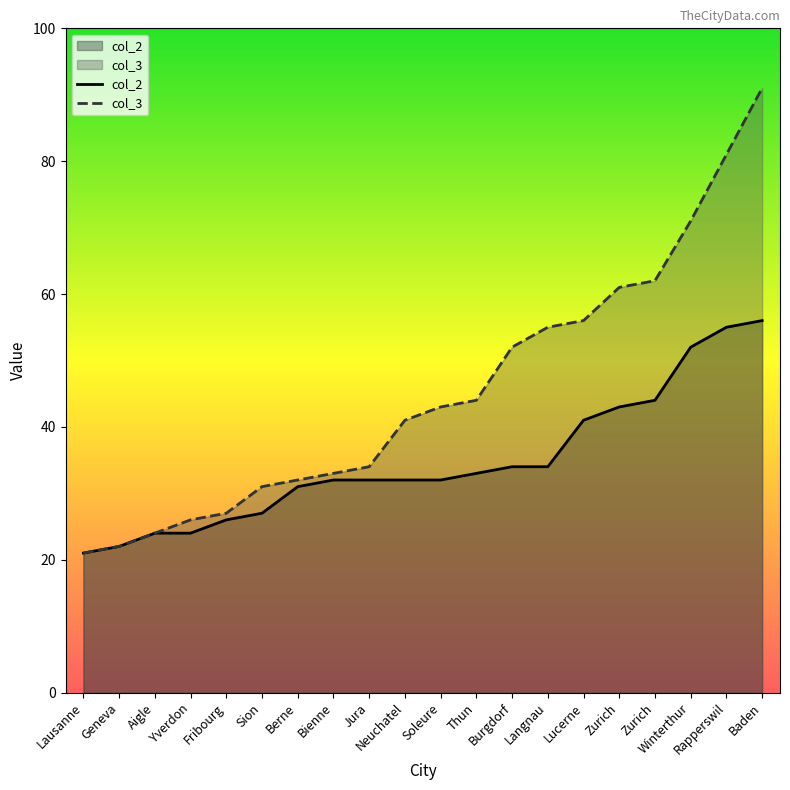

At which label does col_3 reach its peak?

Baden